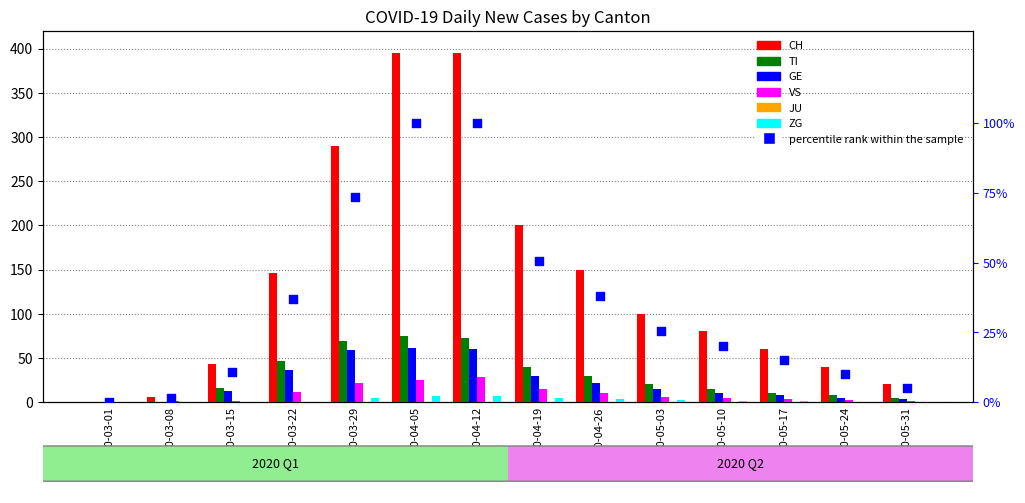

Is the value of VS at 2020-05-31 greater than the value of TI at 2020-03-08?

Yes